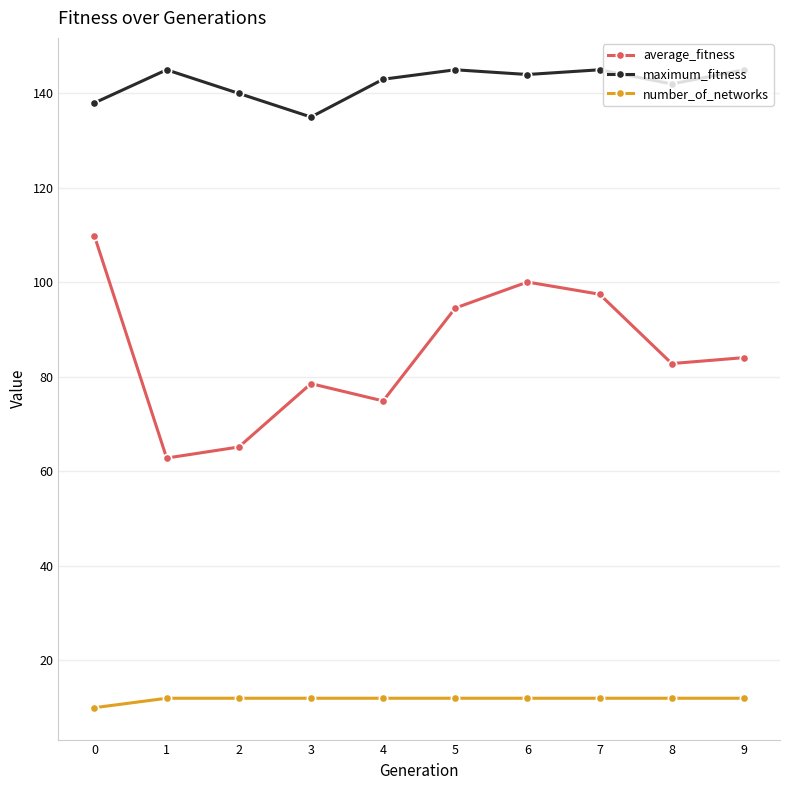

What is the average value of the number_of_networks series?

11.8